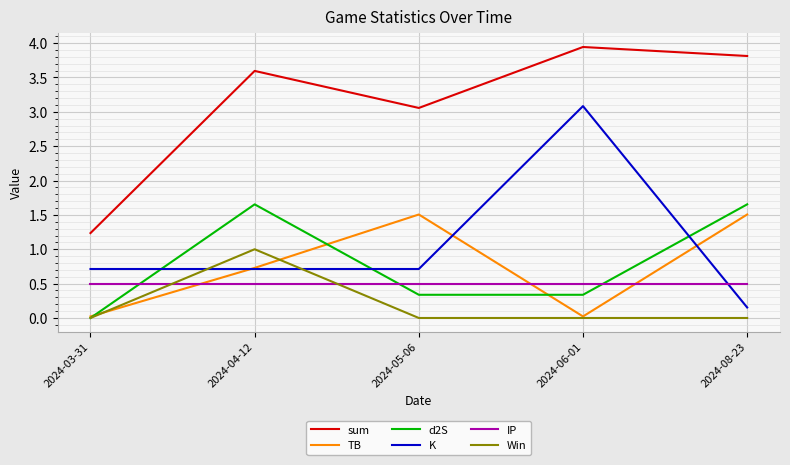

At which label does K reach its peak?

2024-06-01